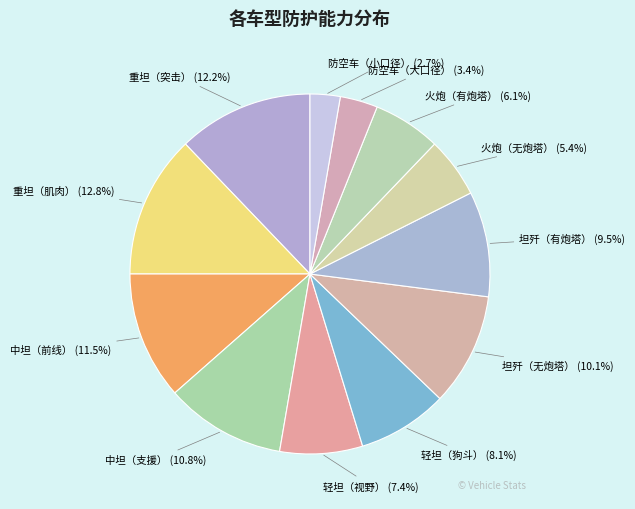

Which category has the smallest portion of the pie?

防空车（小口径）